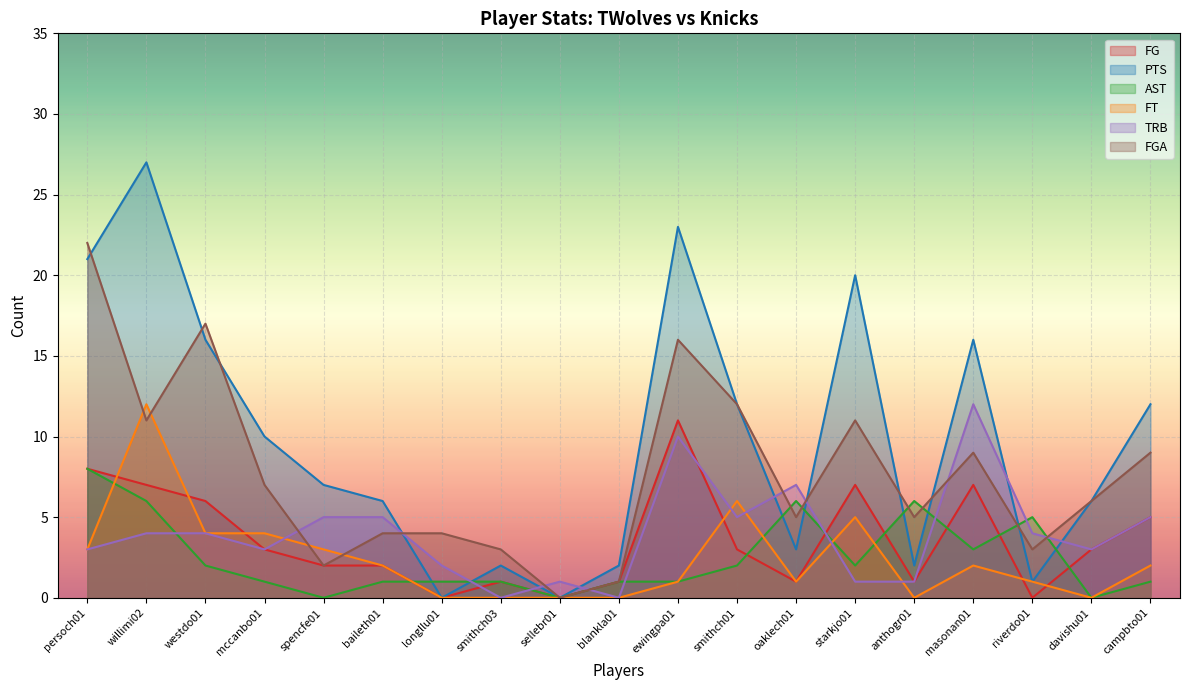

Is it true that AST equals 6 at willimi02?

True